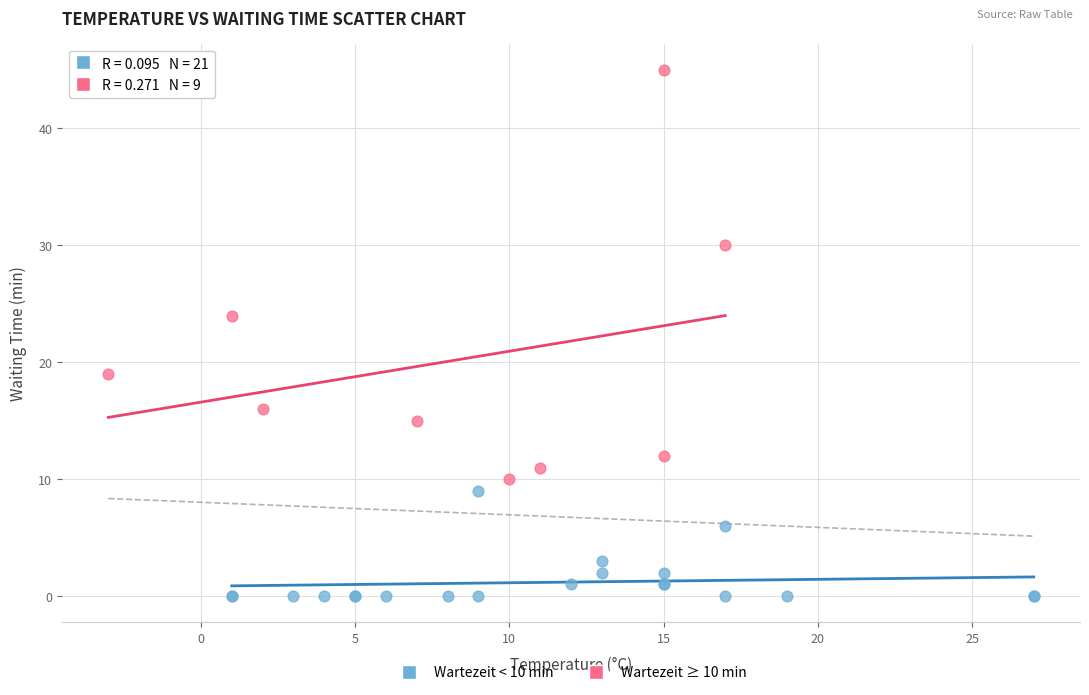

What are all the series names shown in the legend?

Wartezeit < 10 min, Wartezeit ≥ 10 min